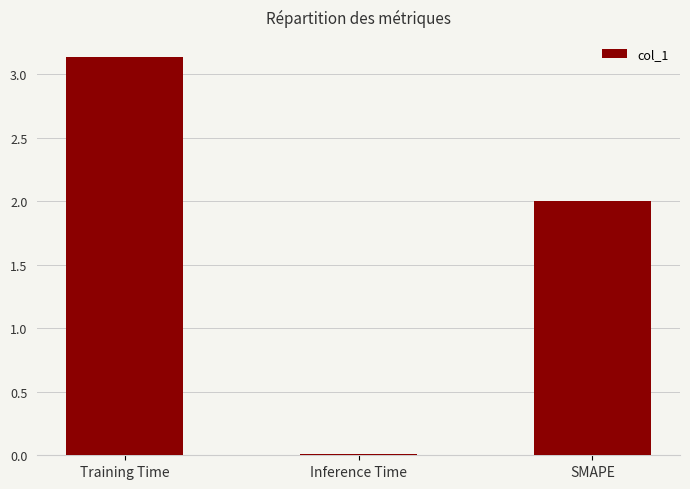

What is the difference between the second highest and minimum values?

2.0